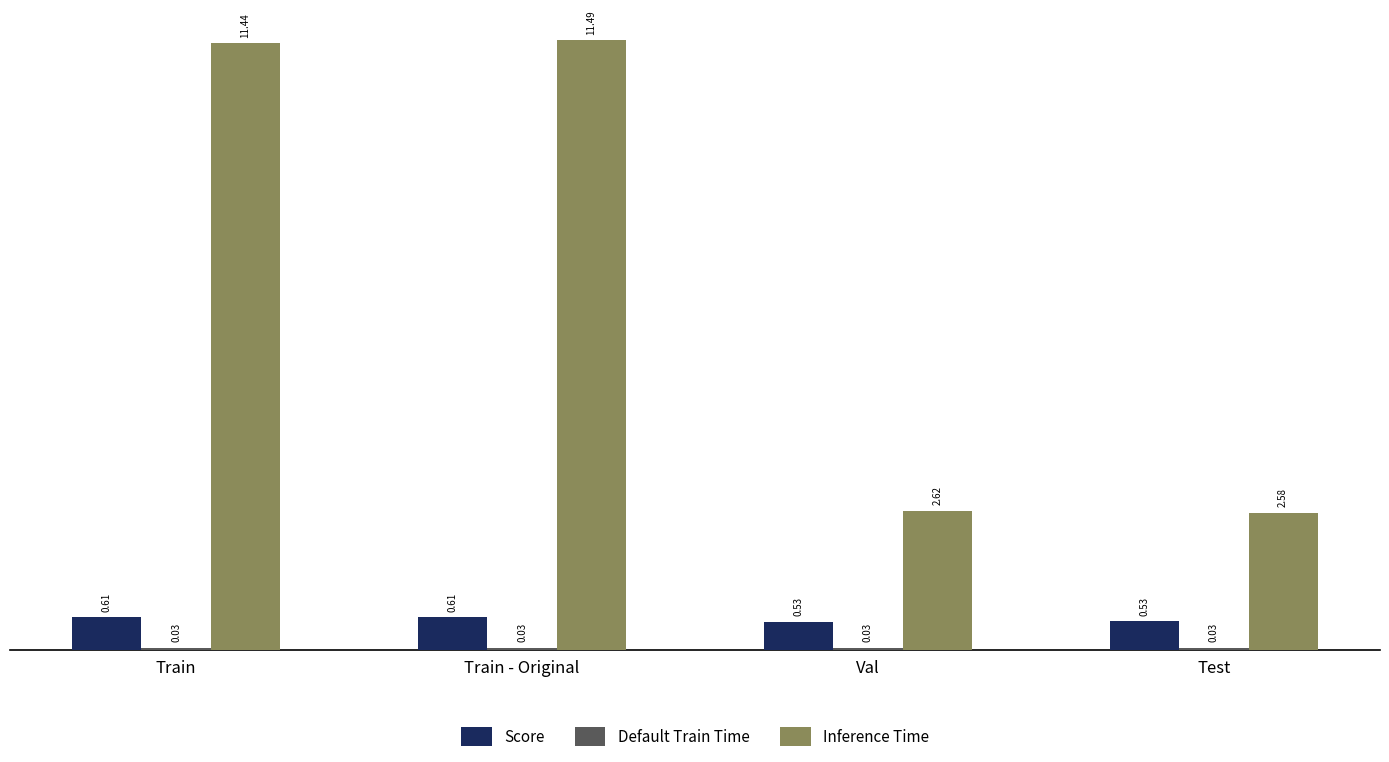

Does the chart contain stacked bars?

No